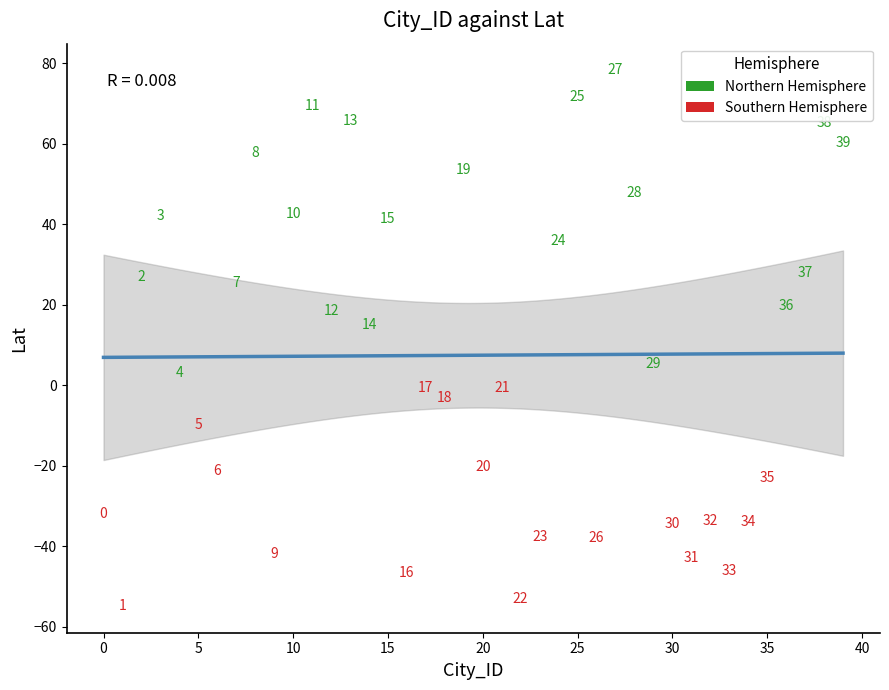

Which series reaches the maximum Y coordinate?

Northern Hemisphere